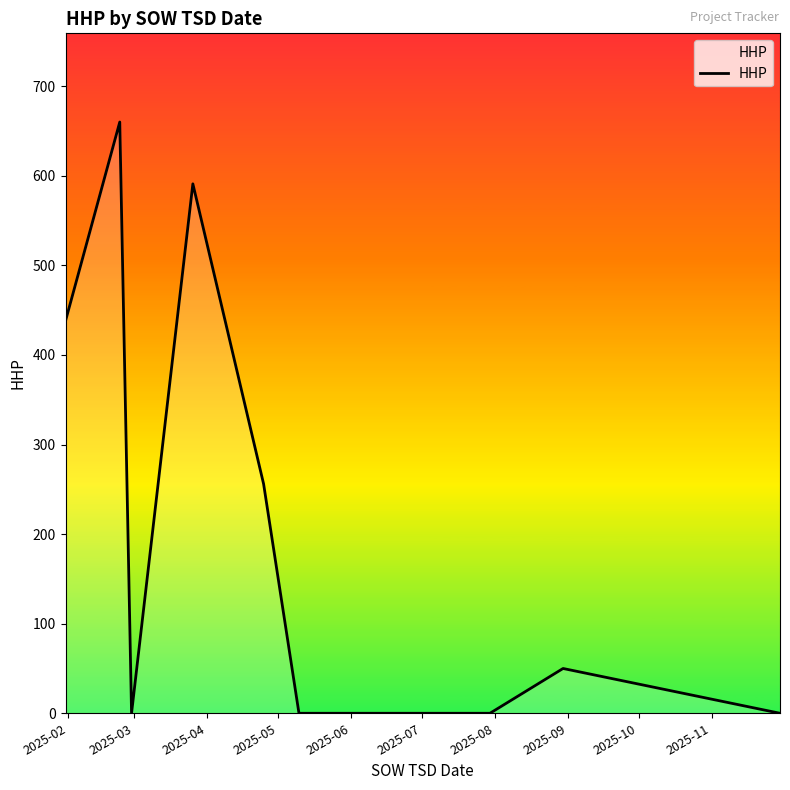

What is the maximum value shown in the chart?

660